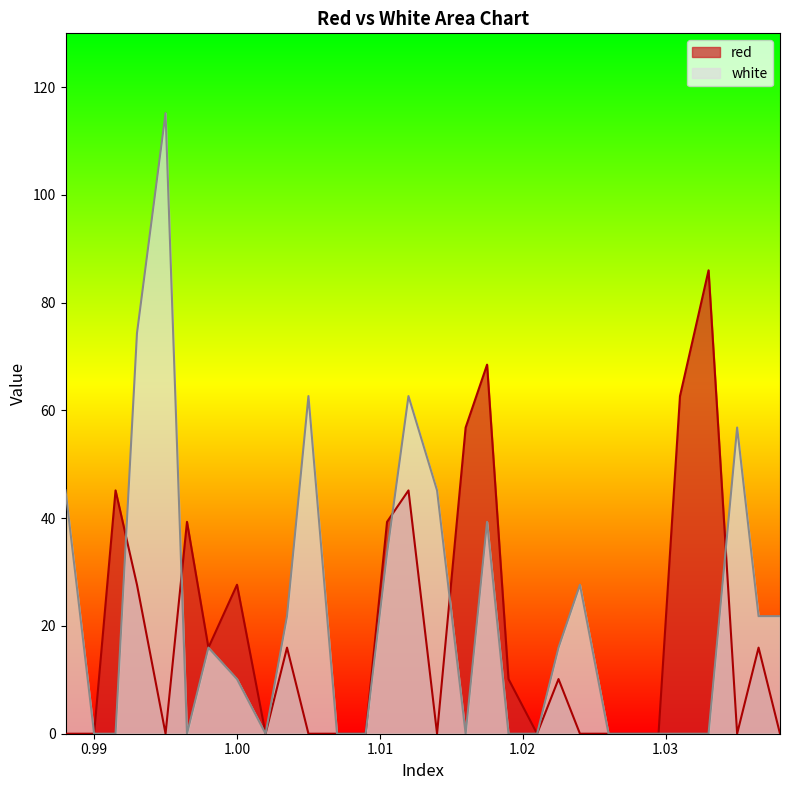

How many series are shown in this chart?

2